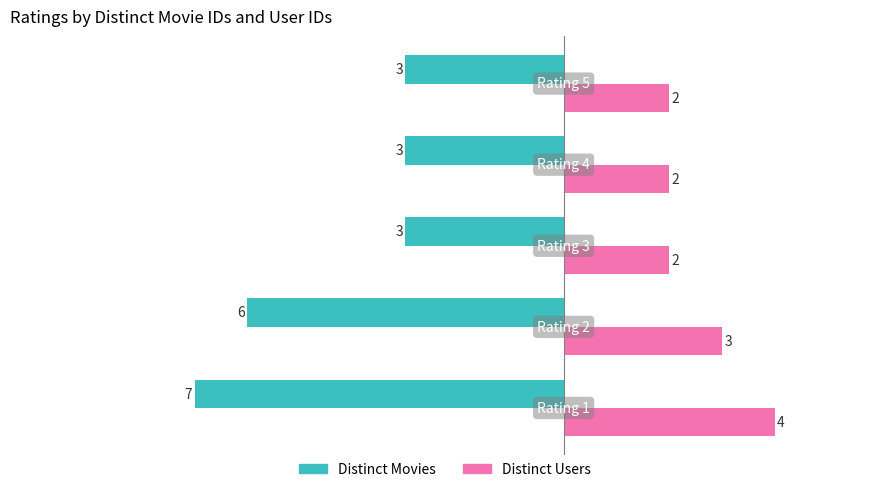

How many data points in Distinct Users are above 2?

2